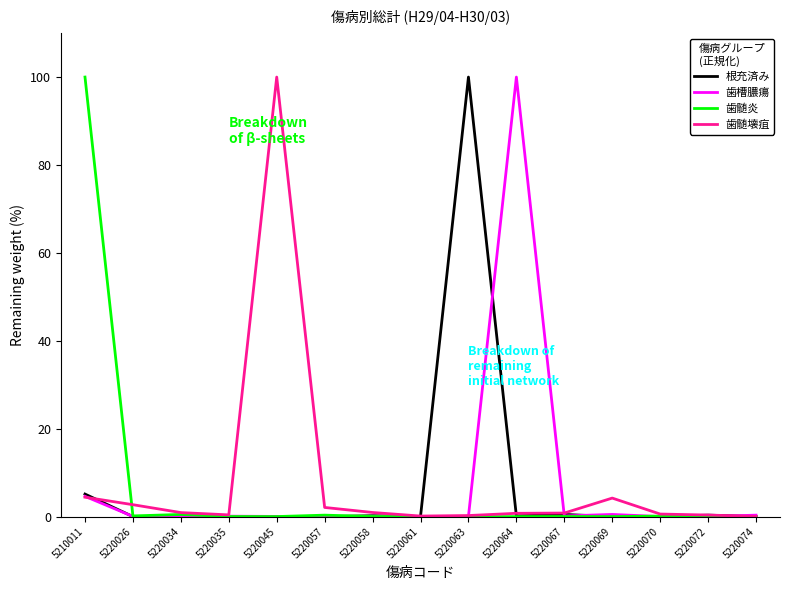

The value of 根充済み at 5220045 is 0.0. True or false?

True